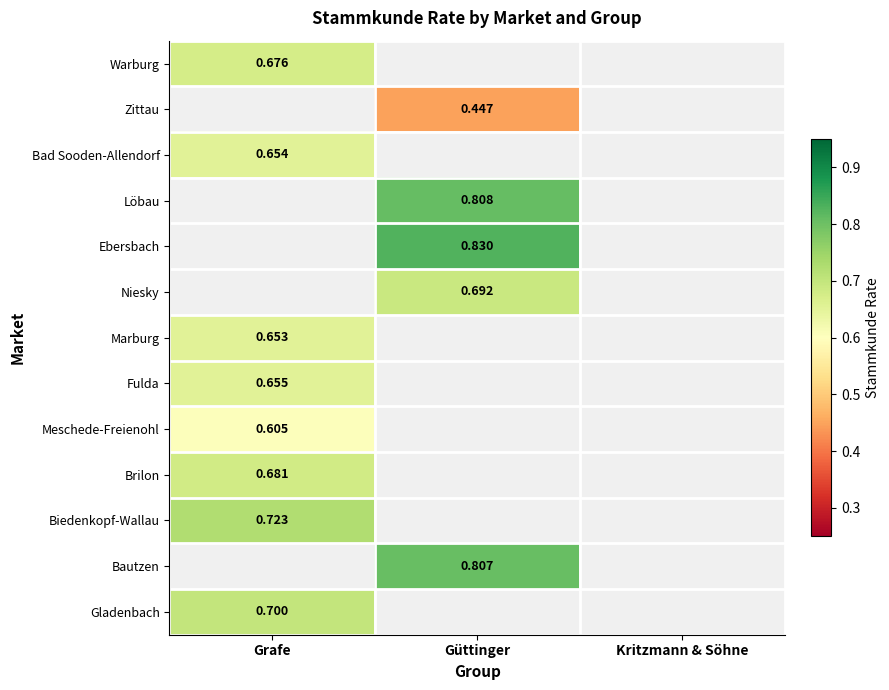

How many distinct data groups are displayed?

13